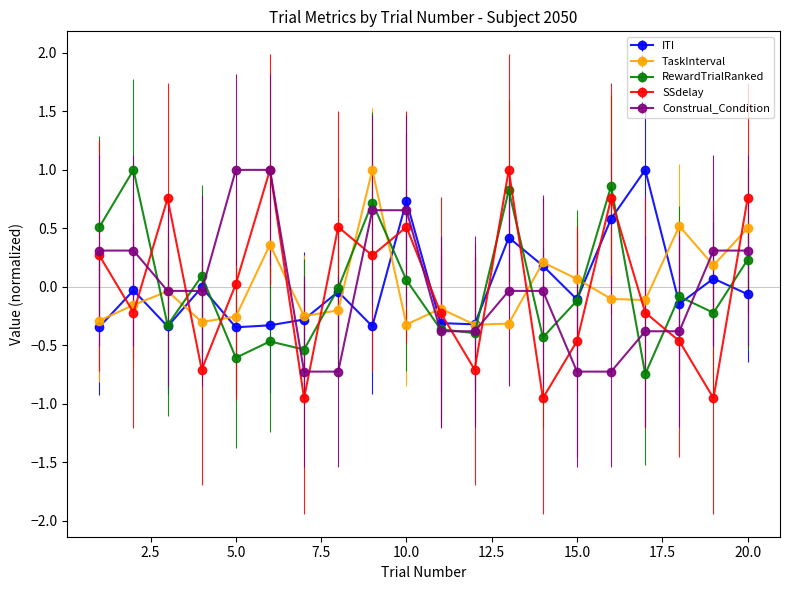

How many times do ITI and TaskInterval cross each other?

12